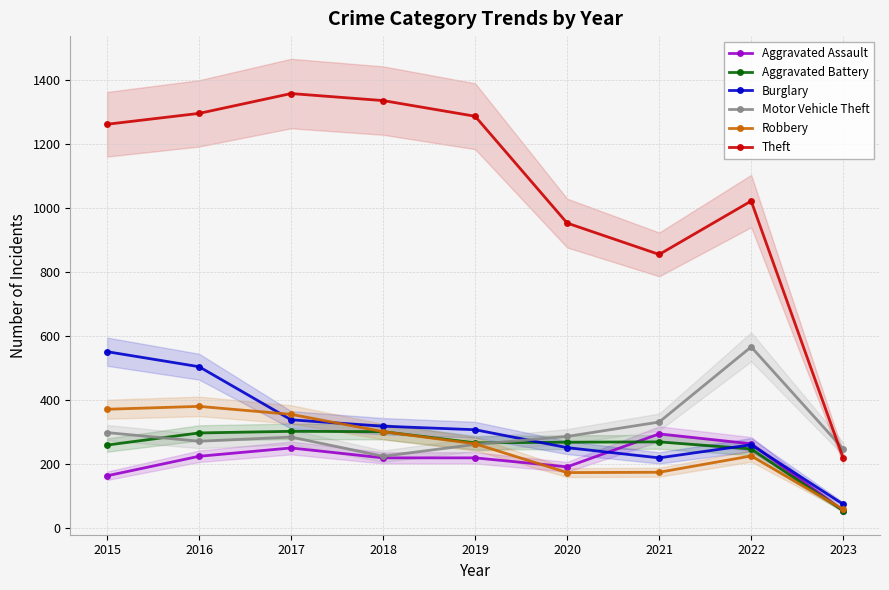

Which category has the highest value across all series?

2017